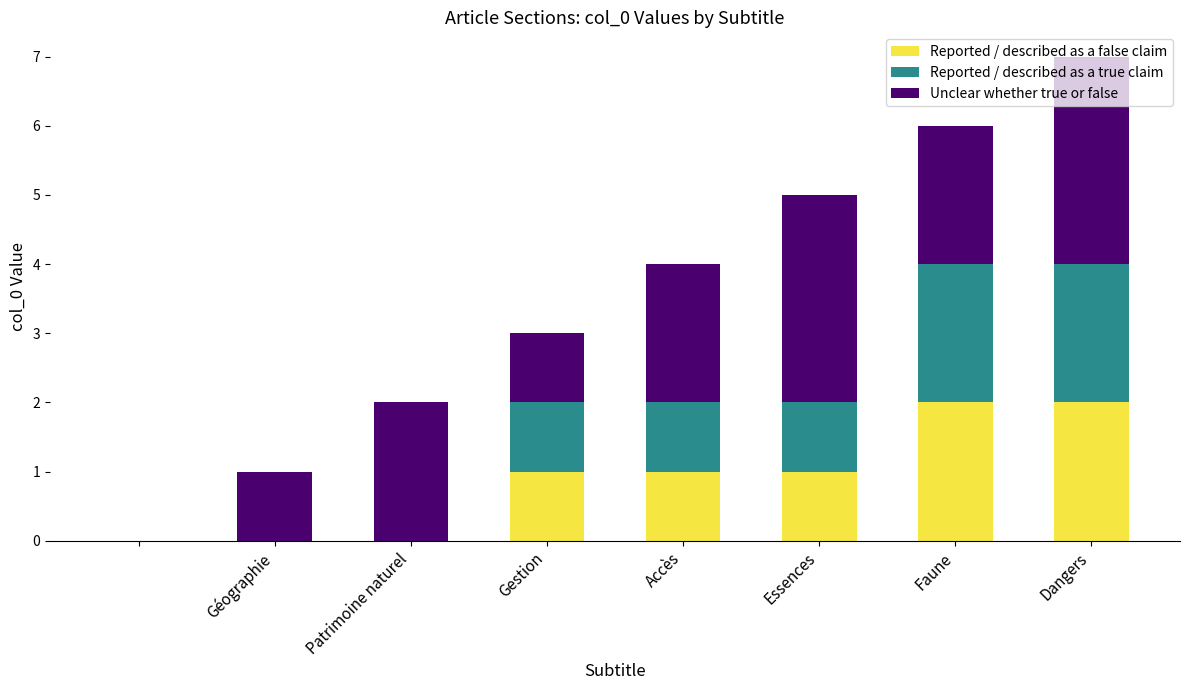

Count the number of categories in the chart.

8